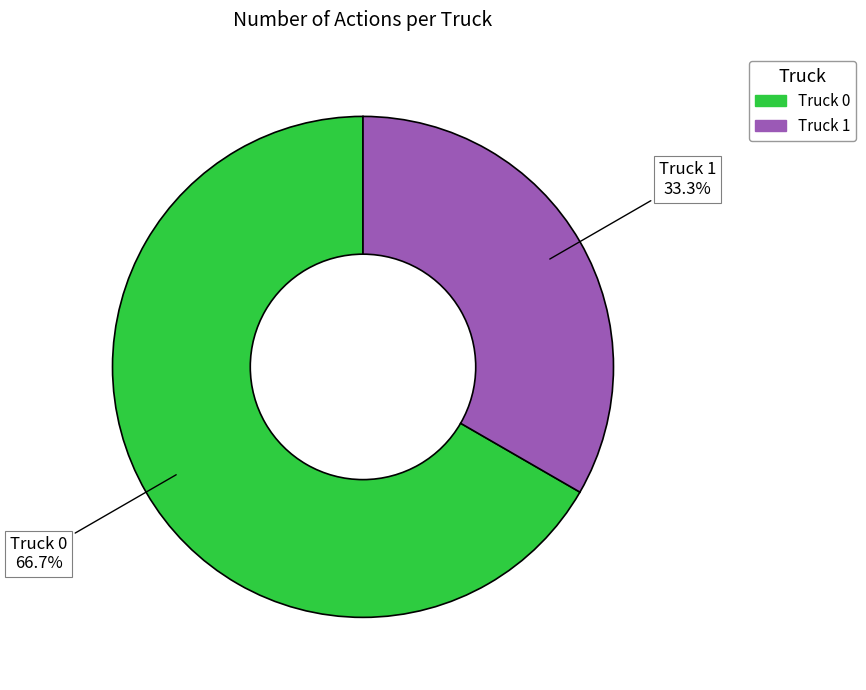

Between Truck 0 and Truck 1, which is larger?

Truck 0